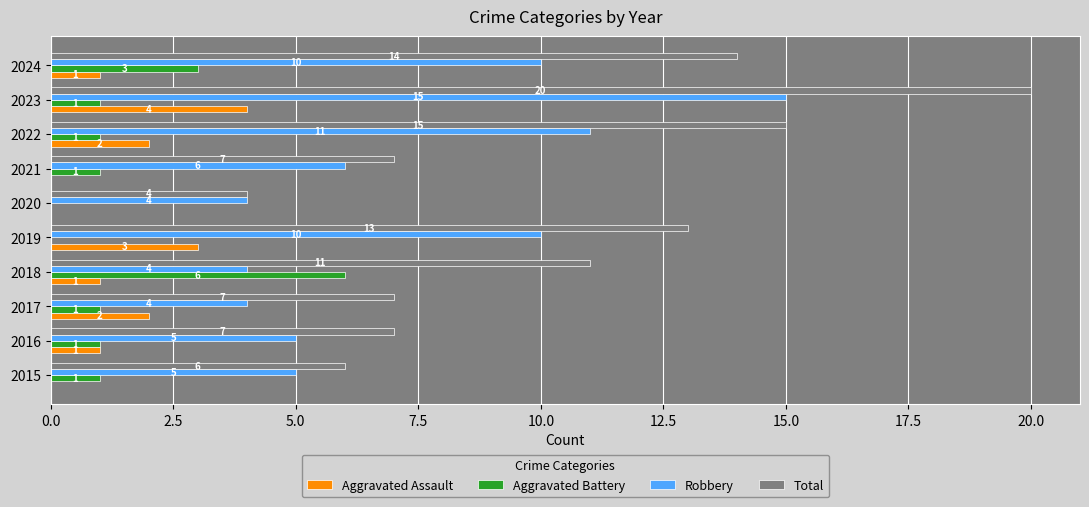

Count the number of categories in the chart.

10